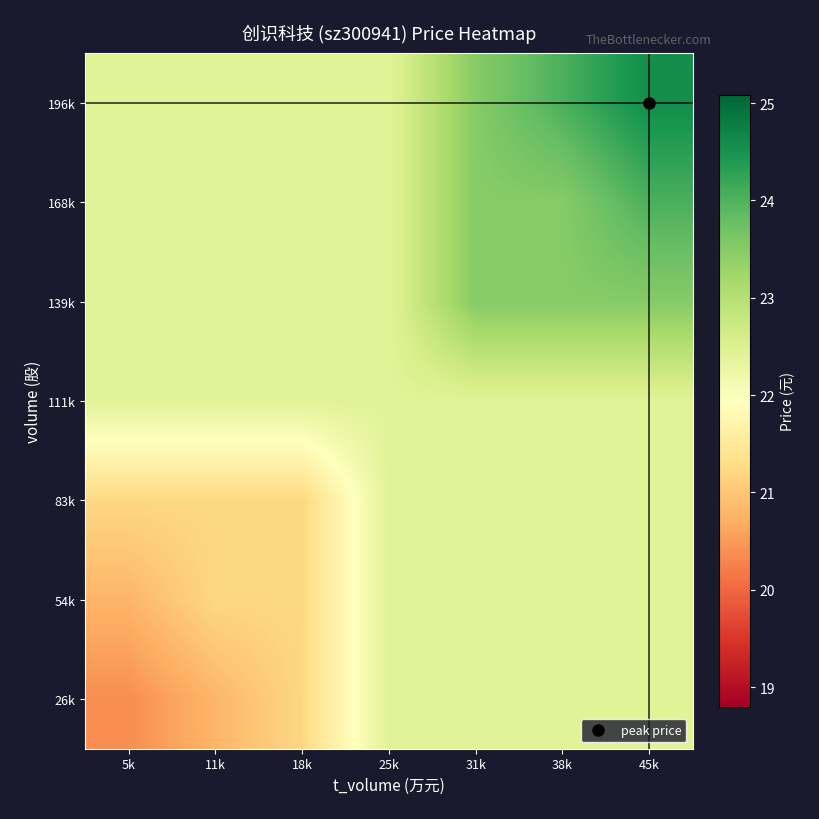

How many categories are shown in the chart?

7